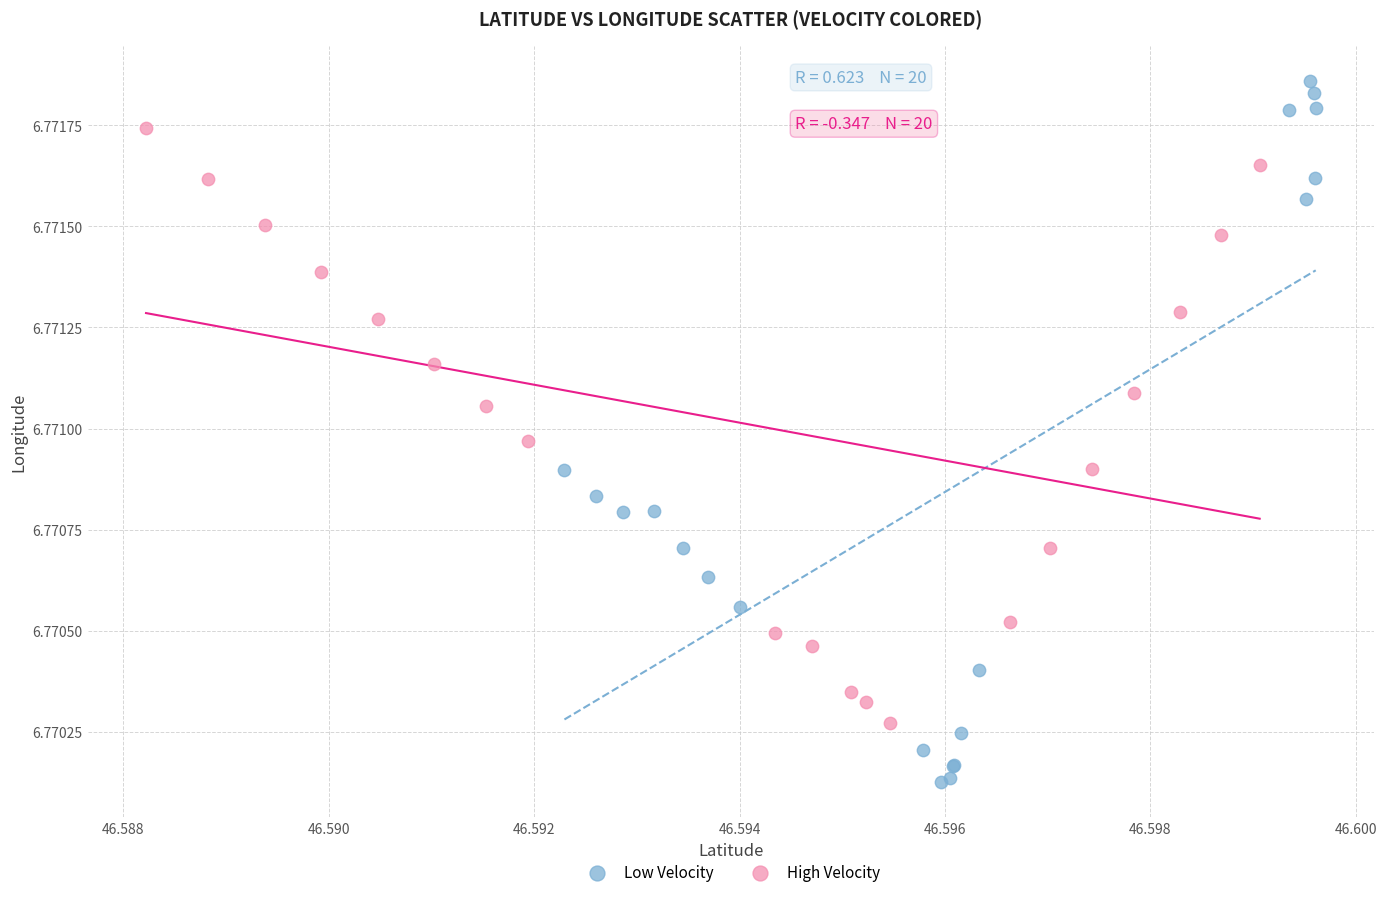

What are all the series names shown in the legend?

Low Velocity, High Velocity